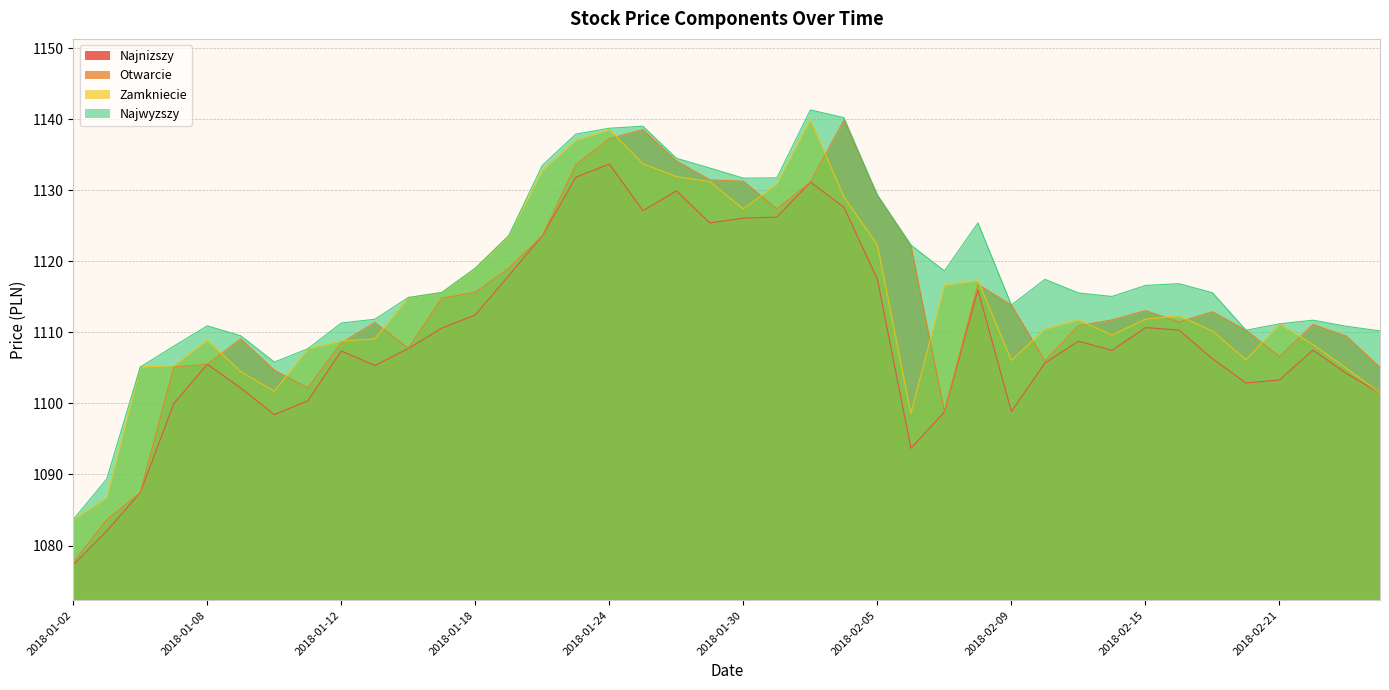

The Otwarcie series shows 1131.5 at 2018-01-29. True or false?

True